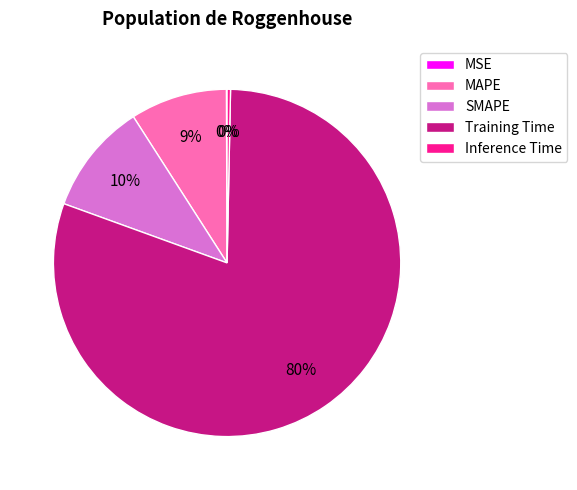

Between SMAPE and Training Time, which is larger?

Training Time